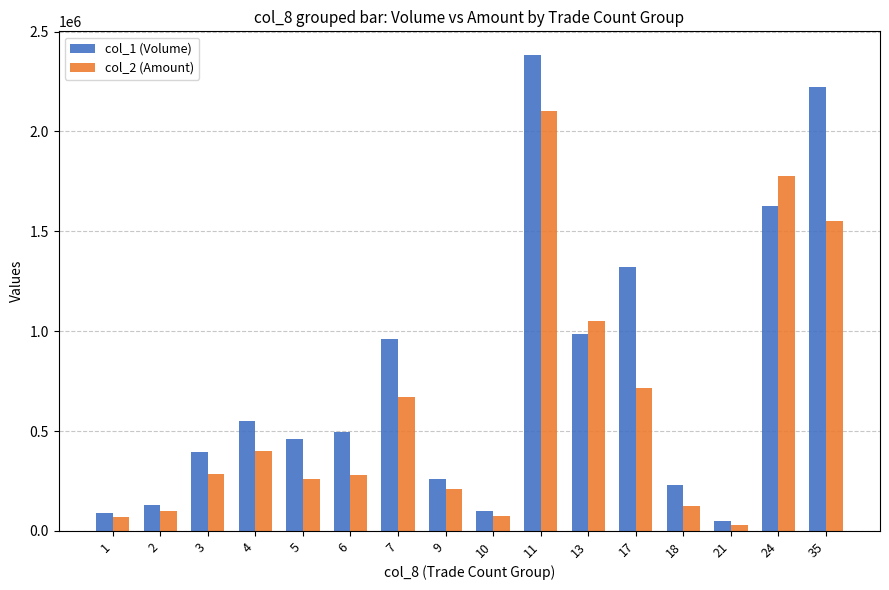

The value of col_1 (Volume) at 24 is 2391375. True or false?

False